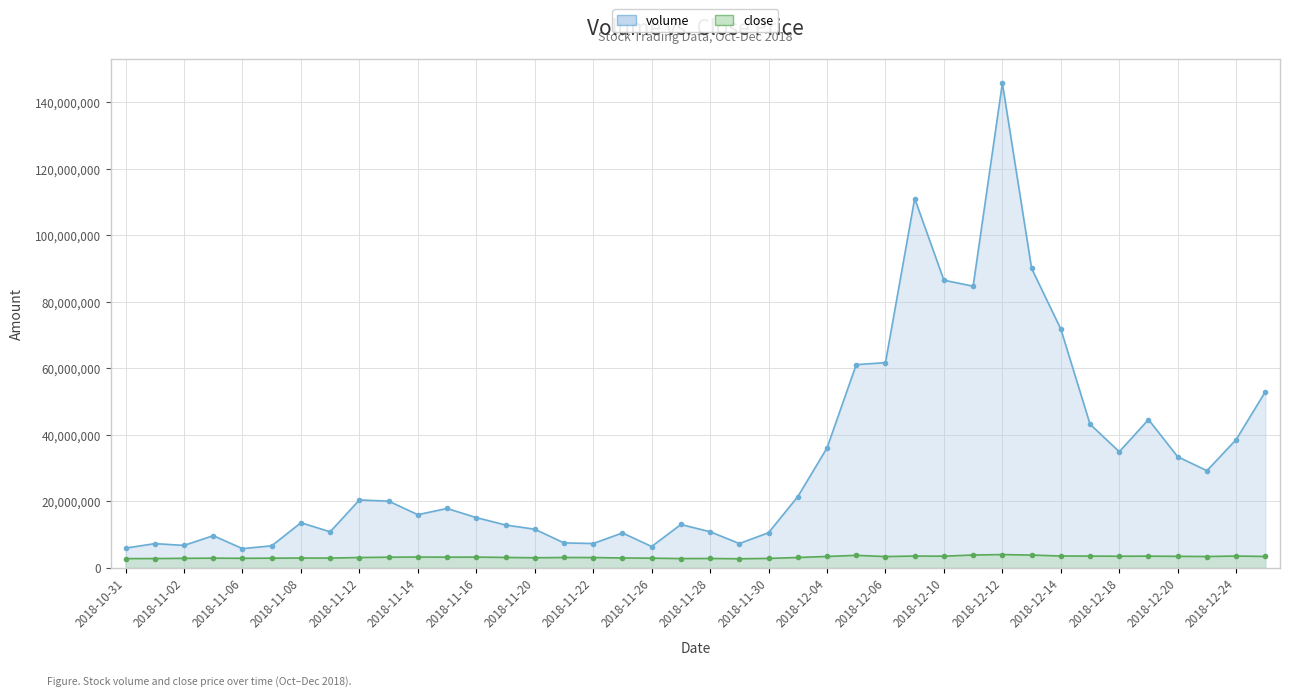

Which series has the largest total across all categories?

volume